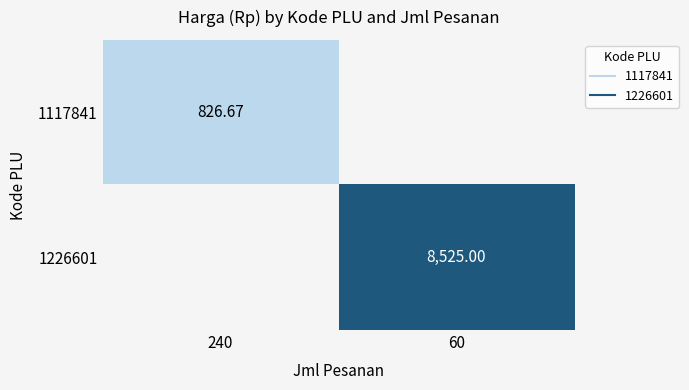

Rank the series by their maximum value, from highest to lowest.

1226601, 1117841